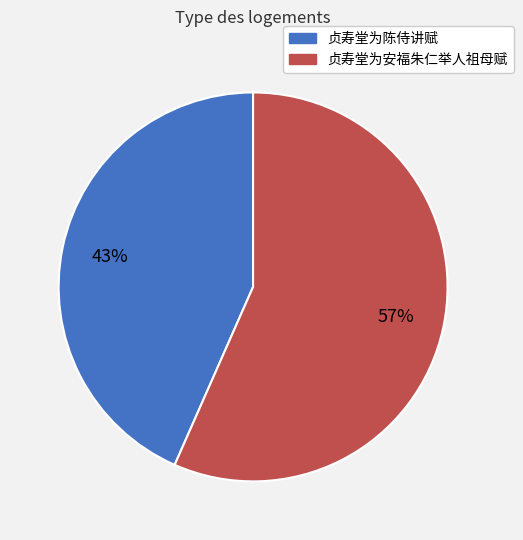

What is the smallest slice in the pie chart?

贞寿堂为陈侍讲赋